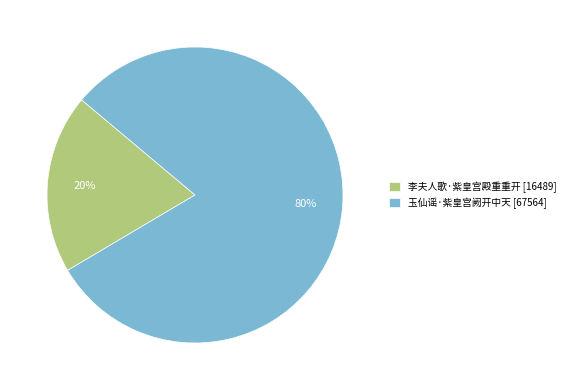

How many segments does this pie chart have?

2